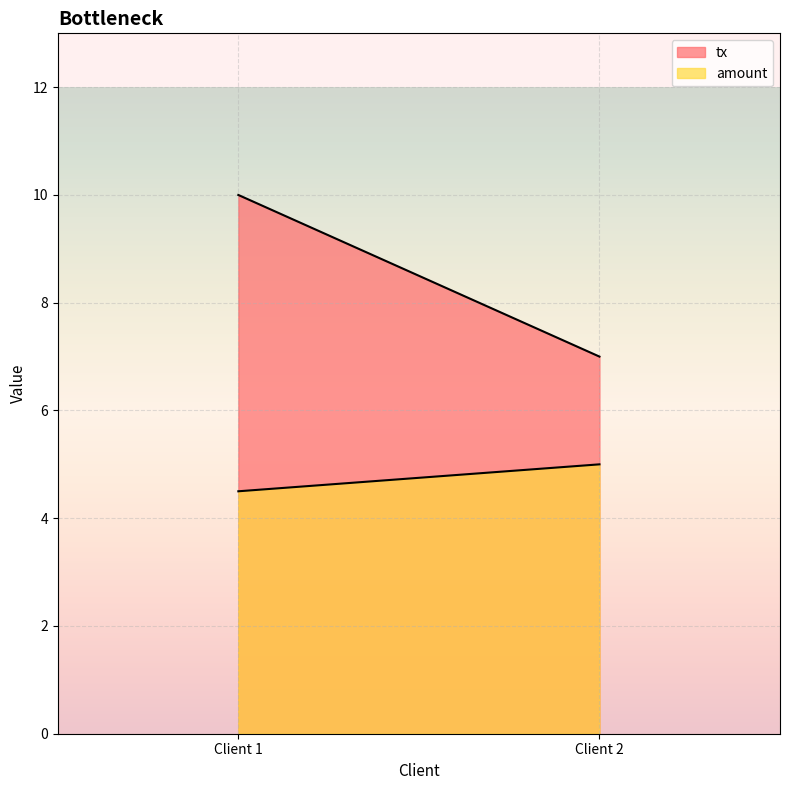

Rank the series at Client 2 from highest to lowest value.

tx, amount